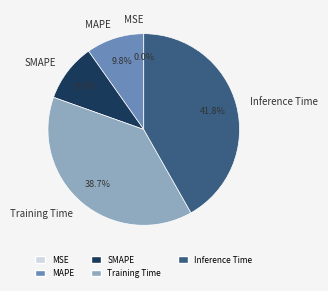

Is there a majority slice in this chart?

No